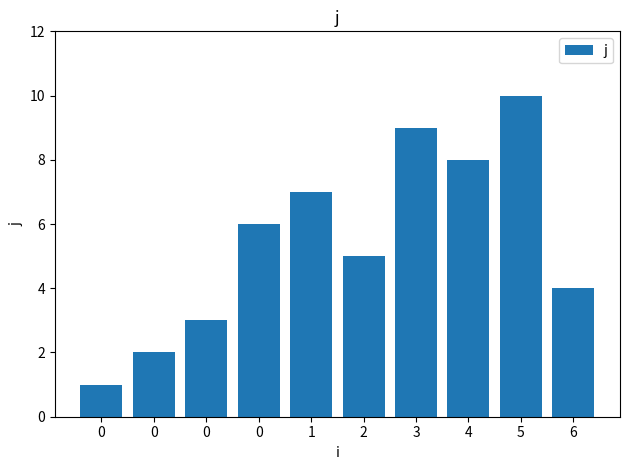

Approximately how many times larger is the value at 3 compared to 4?

1.1